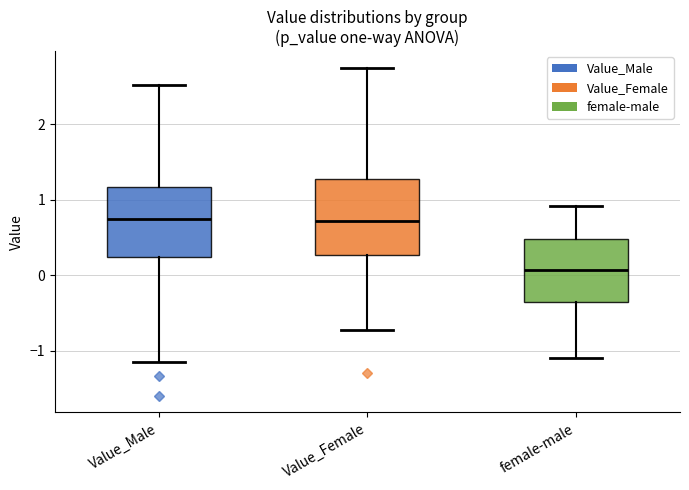

Where does the median line of the box for Value_Male sit on the y-axis? The values are not printed on the chart, so give them approximately, as read against the axis.

0.7